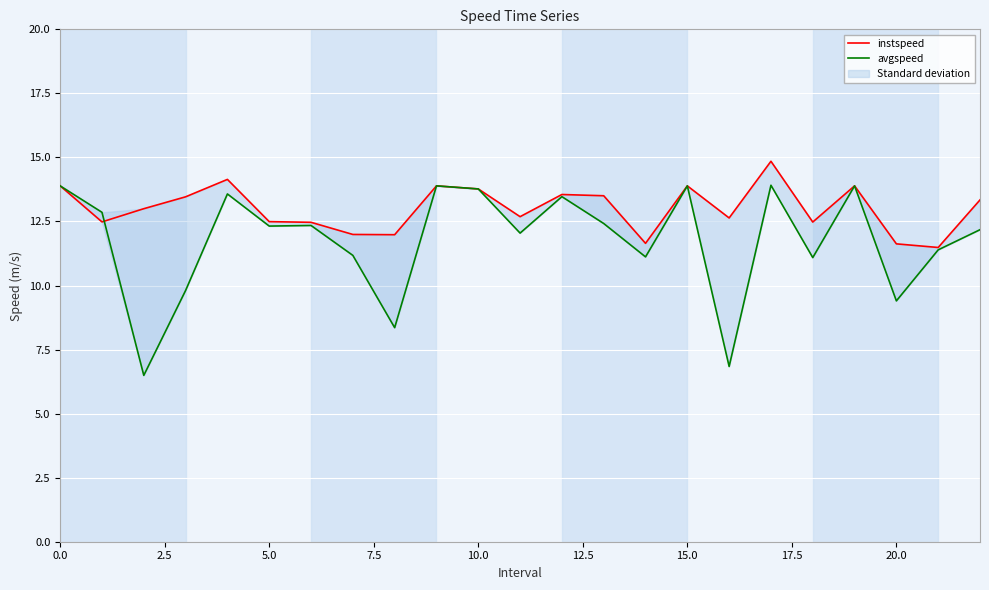

What is the value of the instspeed point at the 10th from the left?

13.9